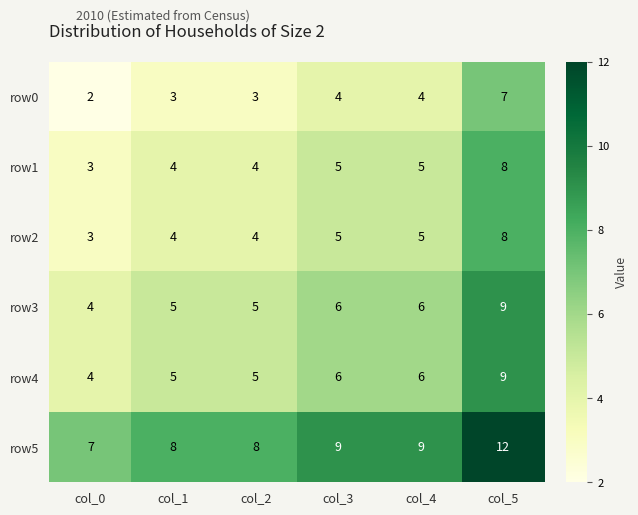

How many row3 values are between 5 and 6?

4